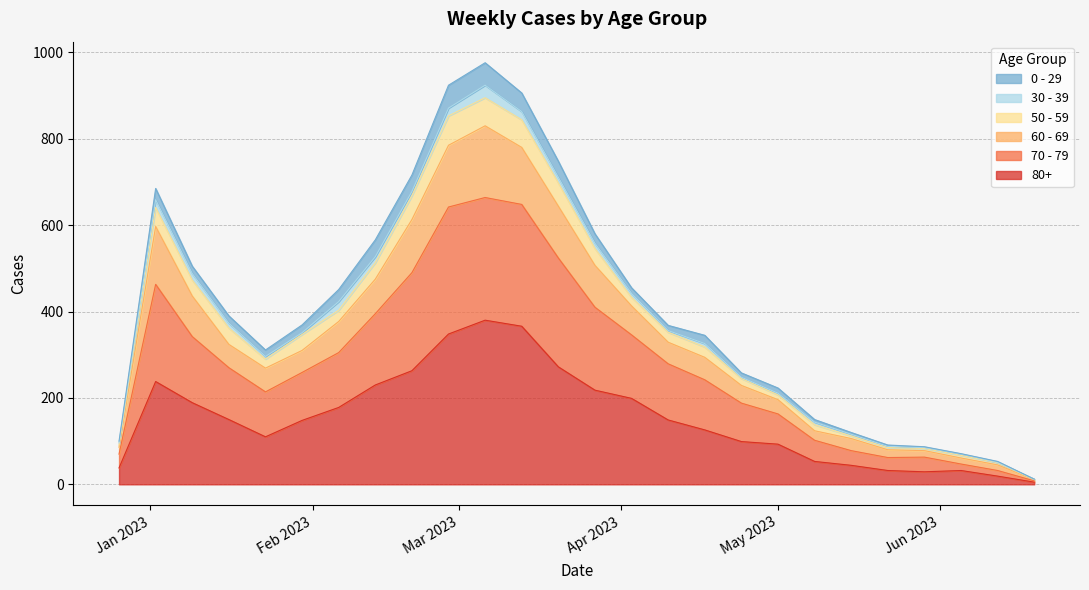

What are all the series names shown in the legend?

0 - 29, 30 - 39, 50 - 59, 60 - 69, 70 - 79, 80+